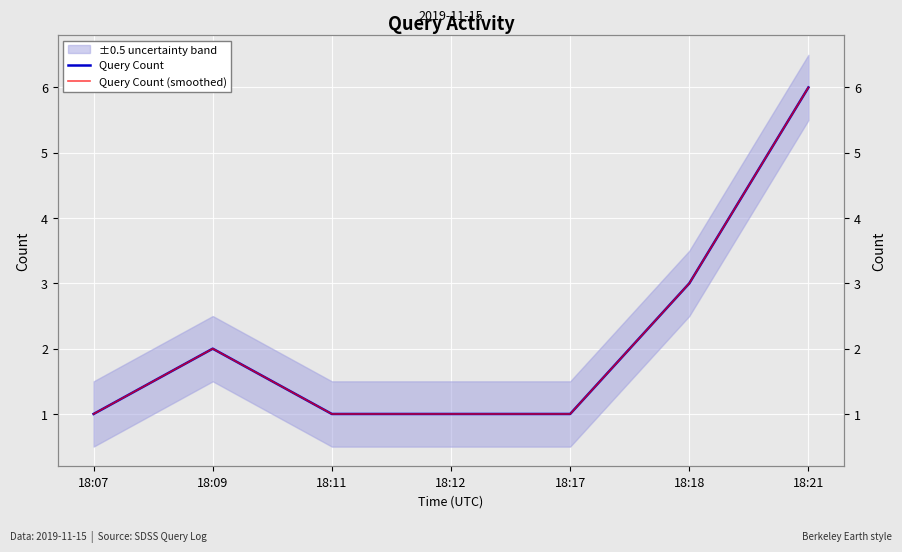

Between 18:09 and 18:21, which series saw the biggest shift?

Query Count